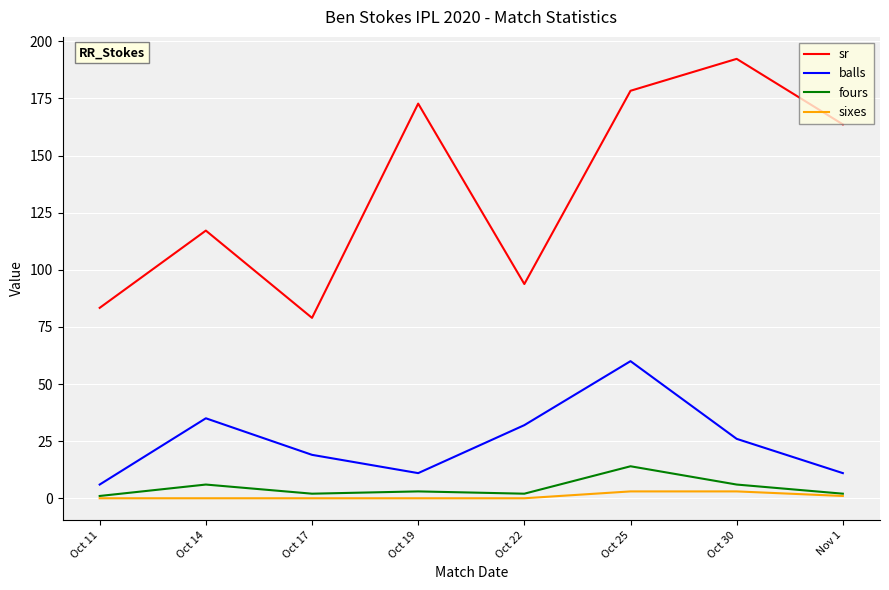

What is the maximum value for balls?

60.0